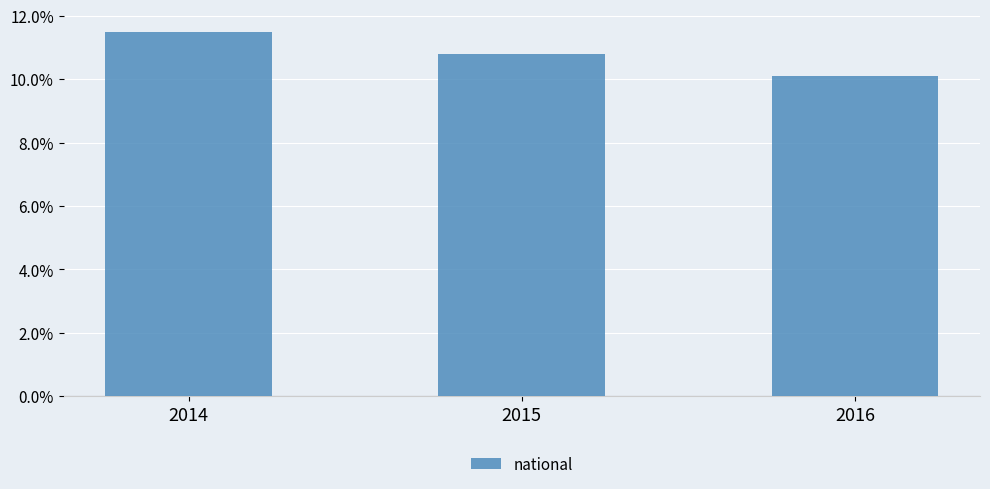

Where is the data nearest to the value 0?

2016